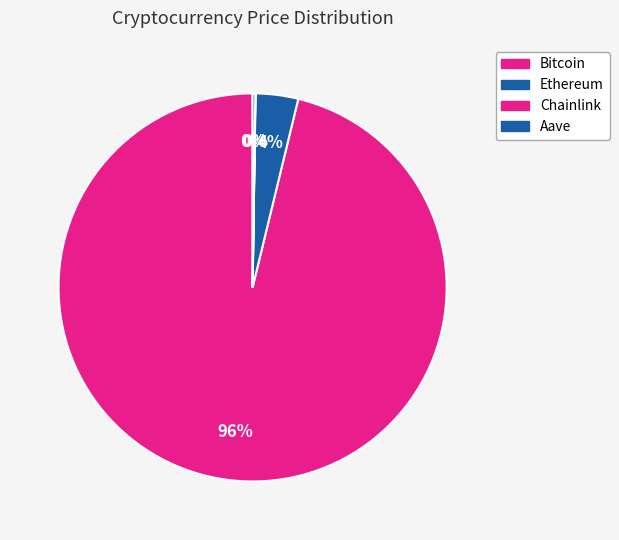

How much of the chart is everything except Bitcoin?

3.8%